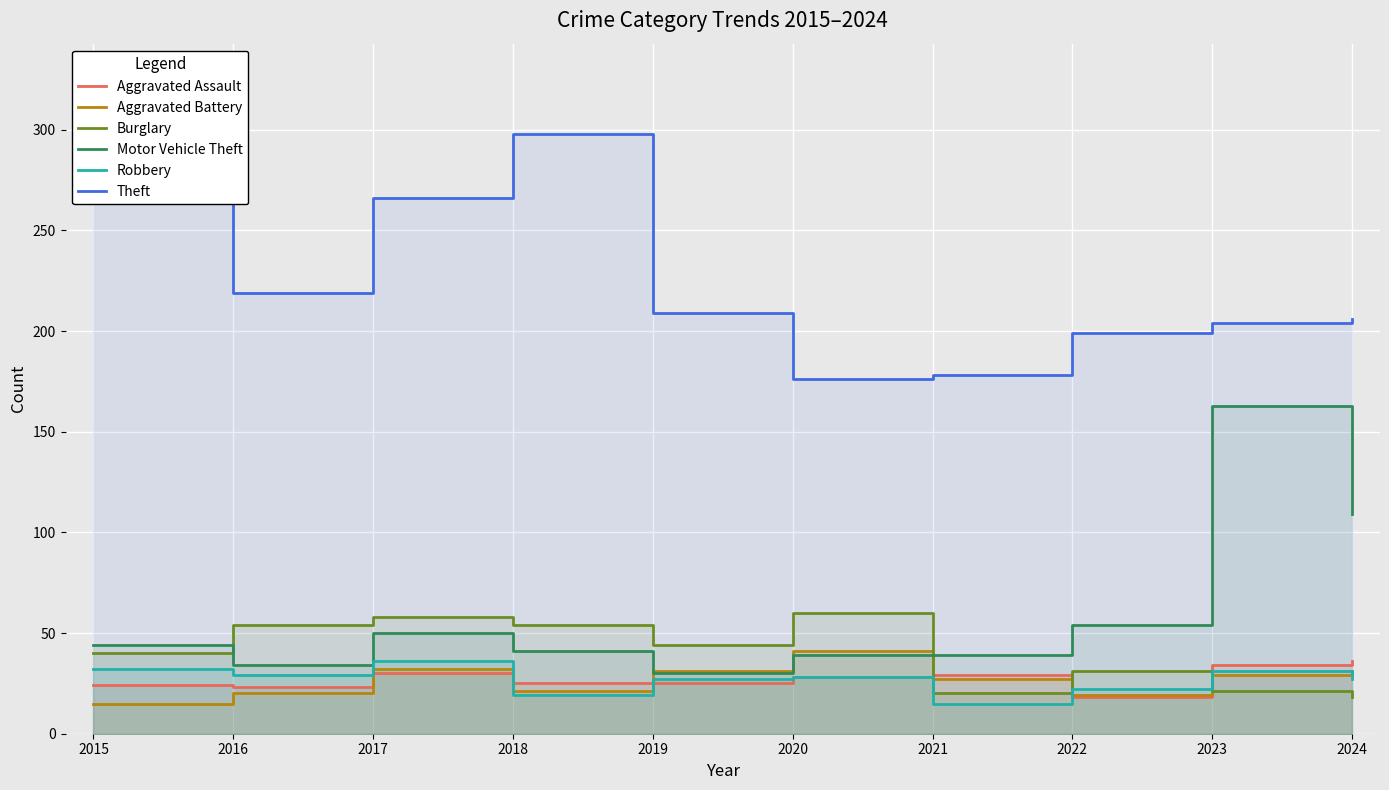

What is the minimum value for Aggravated Battery?

15